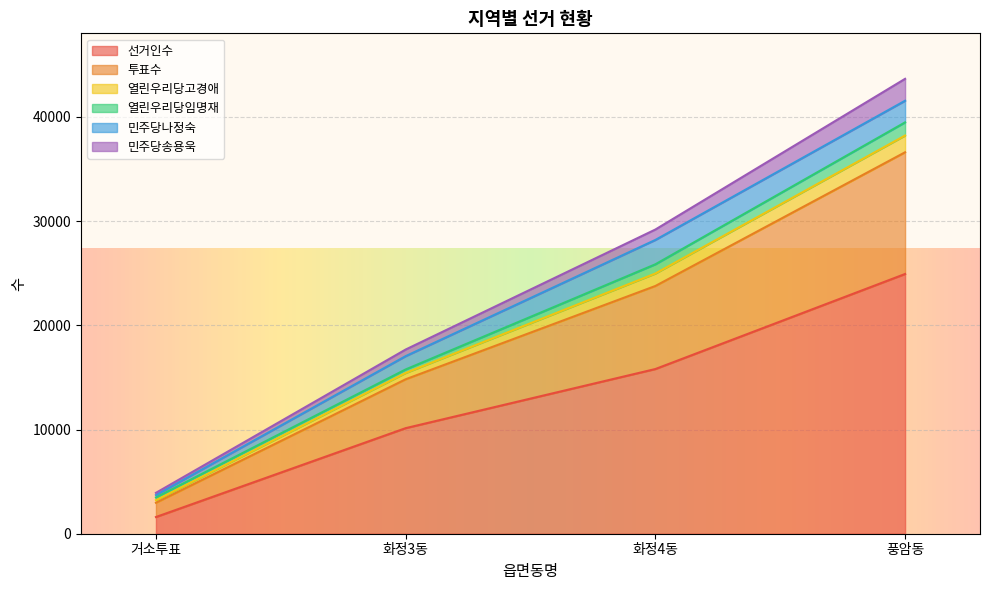

What is the label of the 3rd point from the left?

화정4동